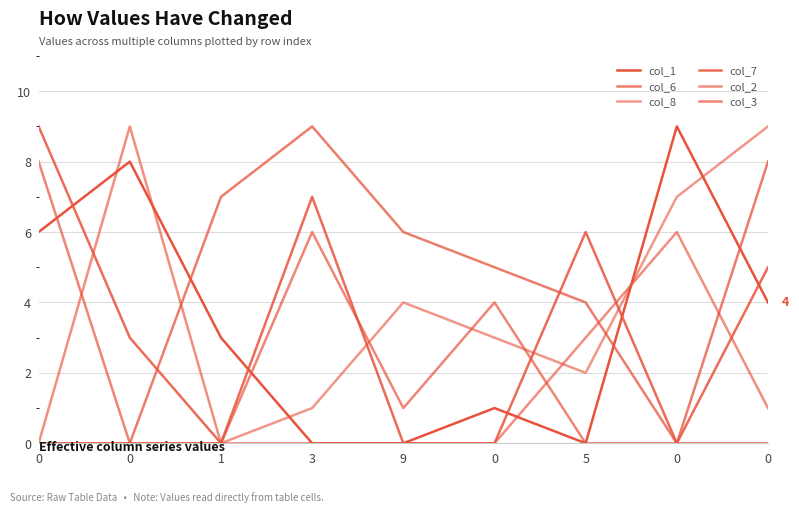

Does the chart have visible grid lines?

Yes